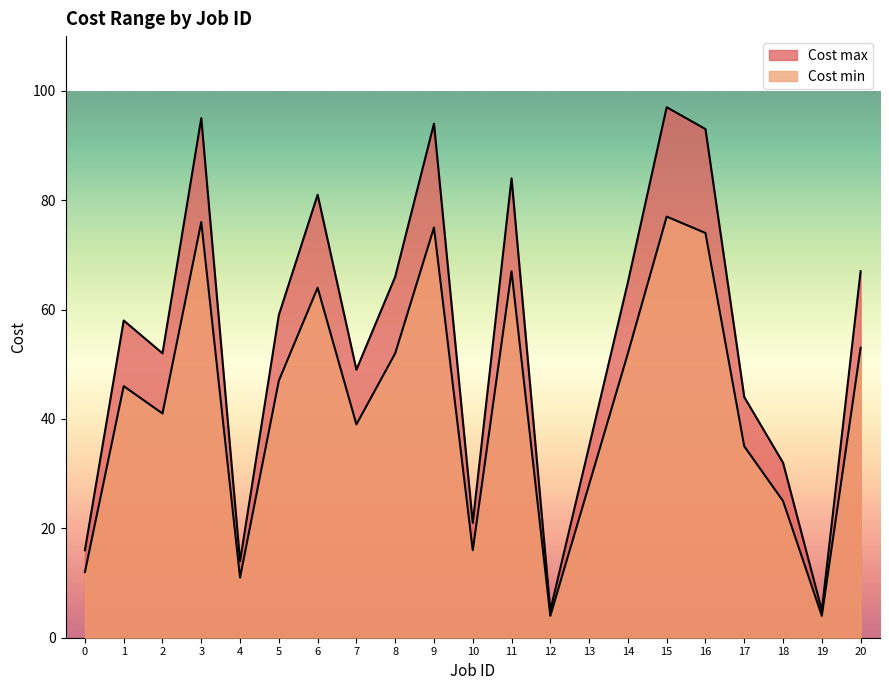

At which label does Cost min first exceed 46?

3